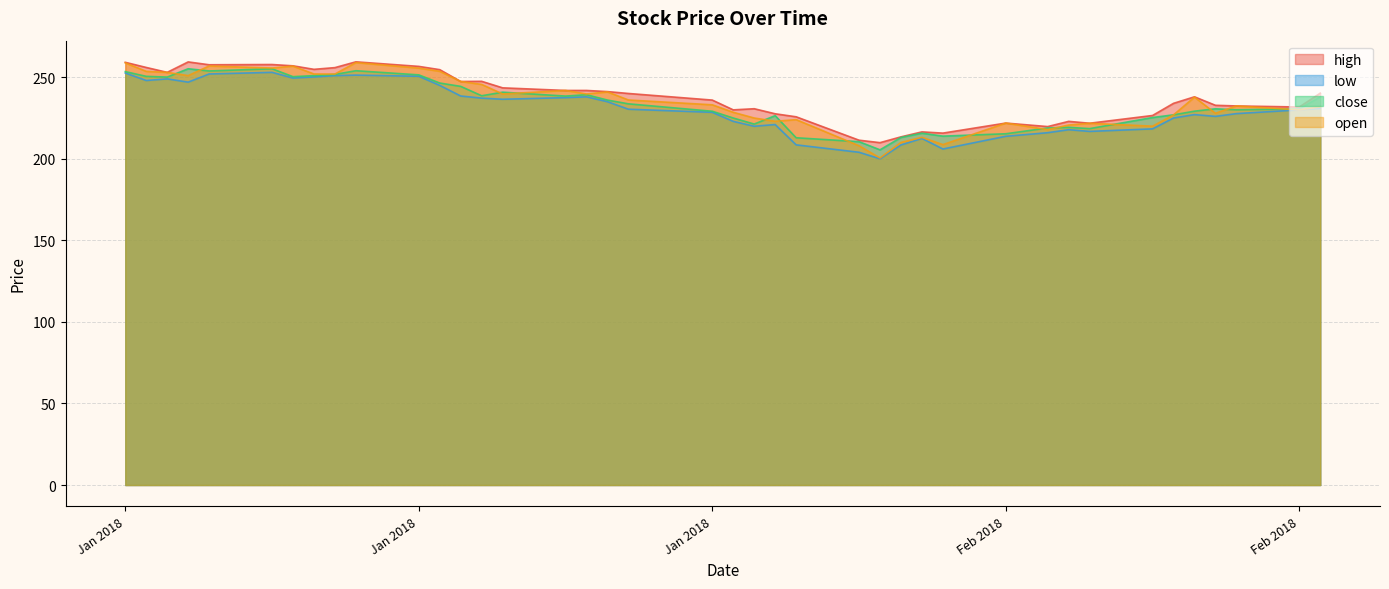

True or false: close has a value of 237.9 at 2018-02-27.

True